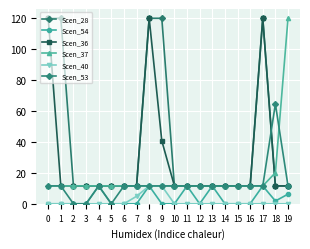

At how many categories does at least one series exceed 24?

7